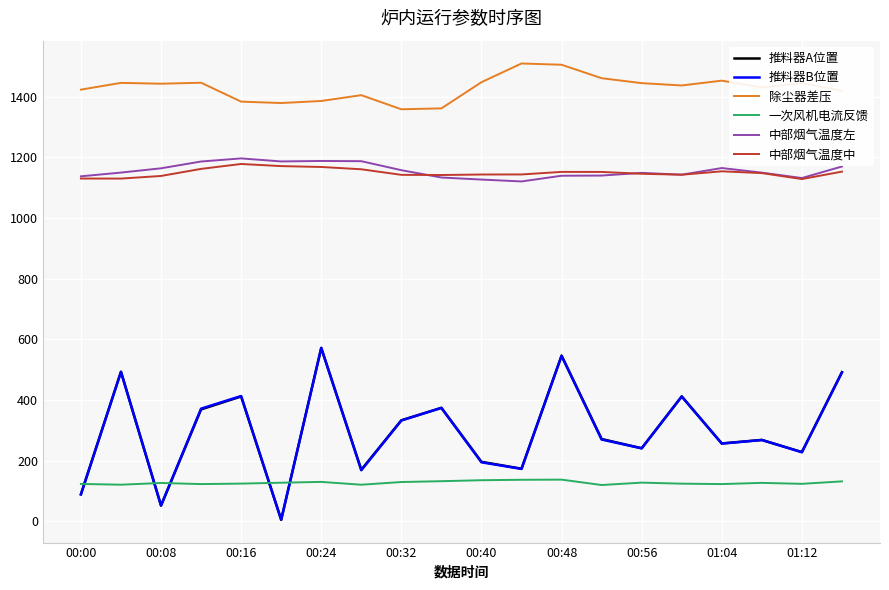

True or false: 中部烟气温度左 and 推料器B位置 cross at least once.

False